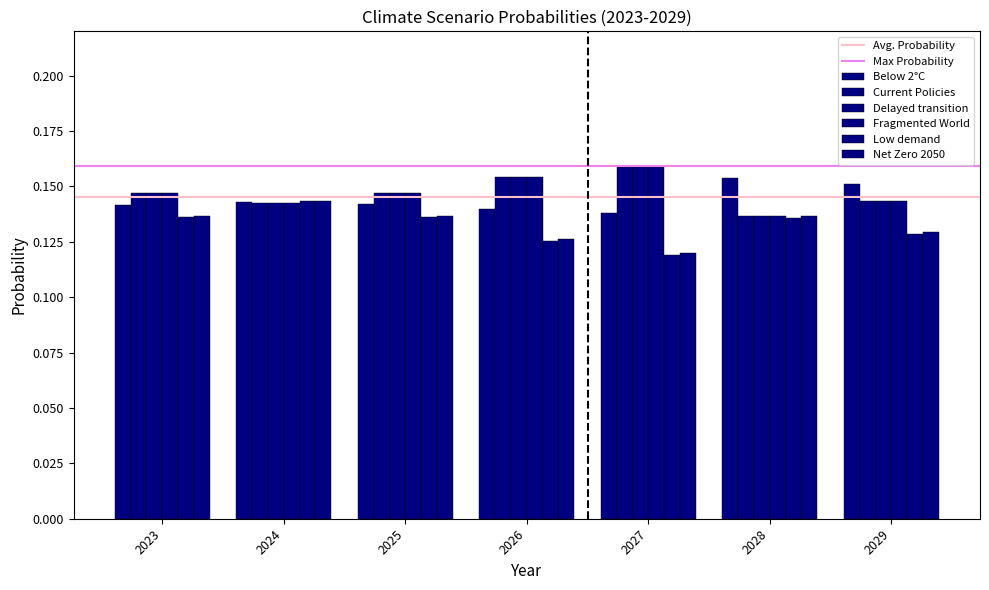

At which label does Fragmented World reach its peak?

2027